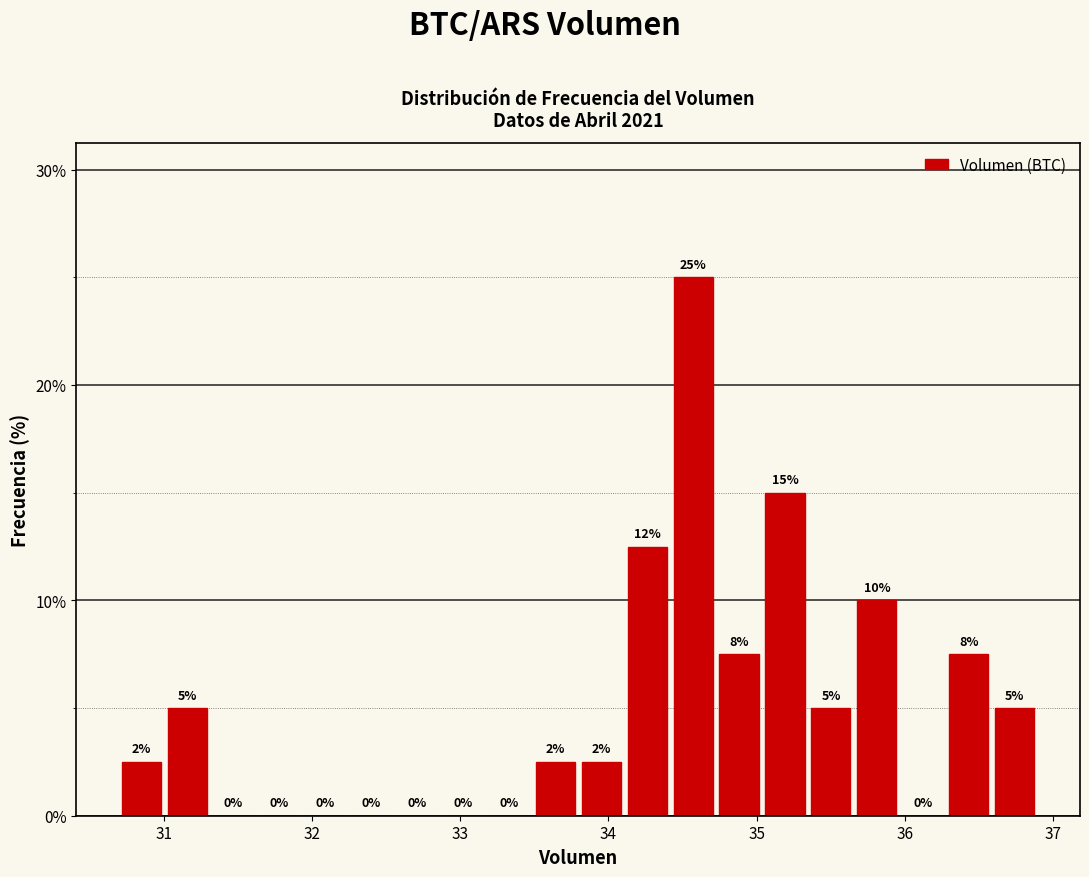

Read against the x-axis, roughly where is the centre of the tallest bar?

34.6